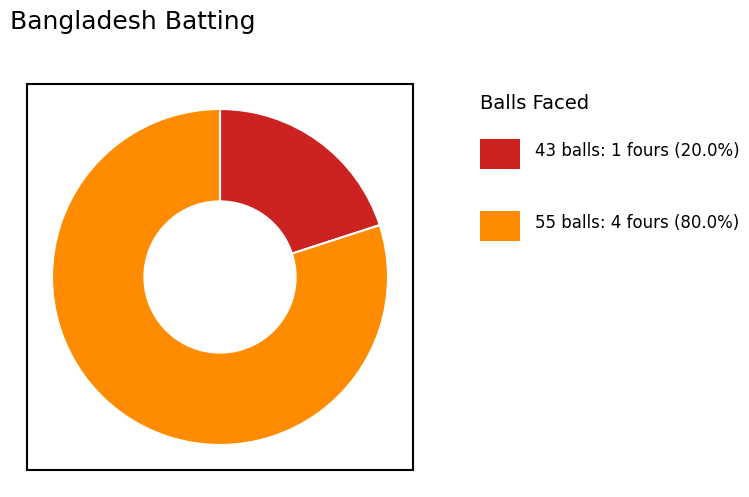

Does any single category account for the majority?

Yes